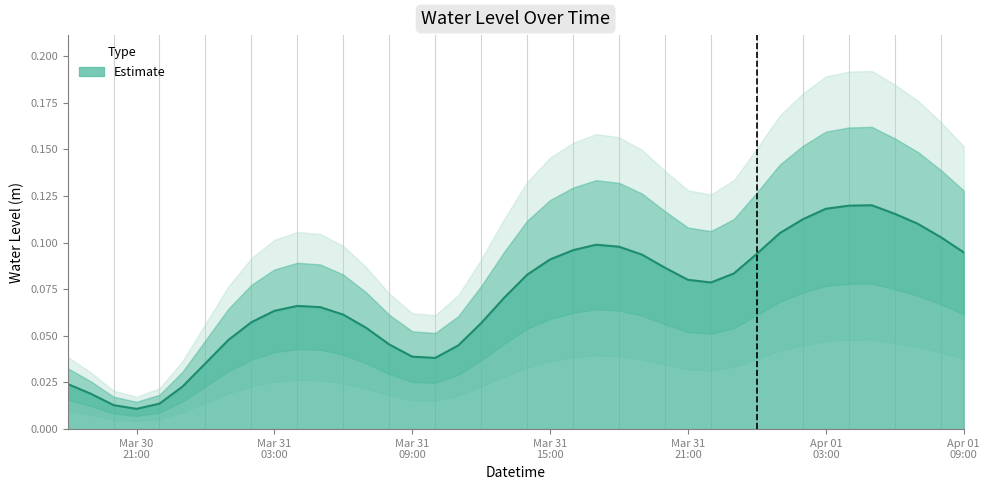

Count the number of data series in this chart.

1